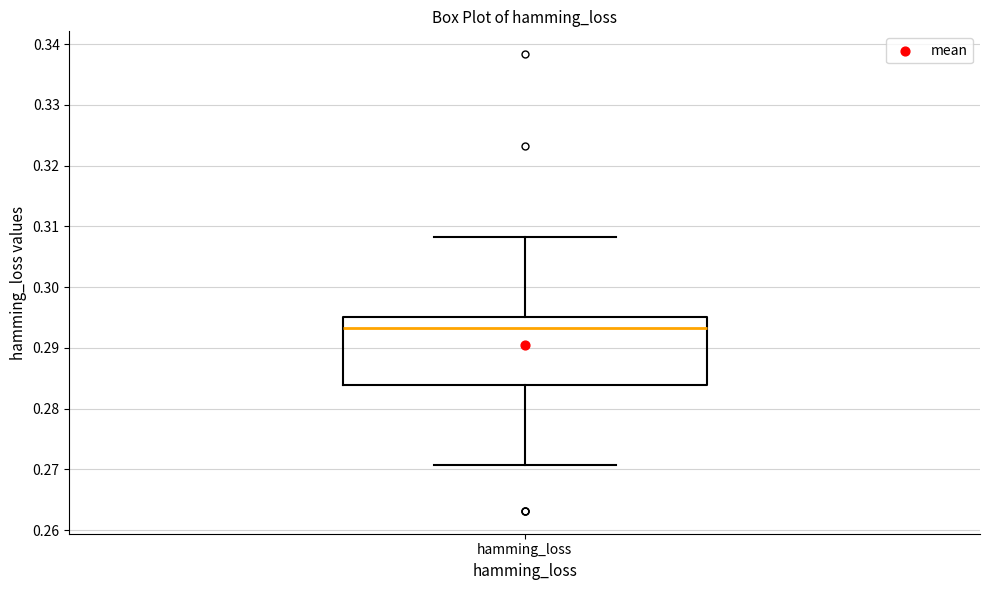

Read this box plot against the y-axis: the position of the median line, the range covered by the box, and the ends of both whiskers. The values are not printed on the chart, so give them approximately, as read against the axis.

median 0.293, box 0.284 to 0.295, whiskers 0.271 to 0.308